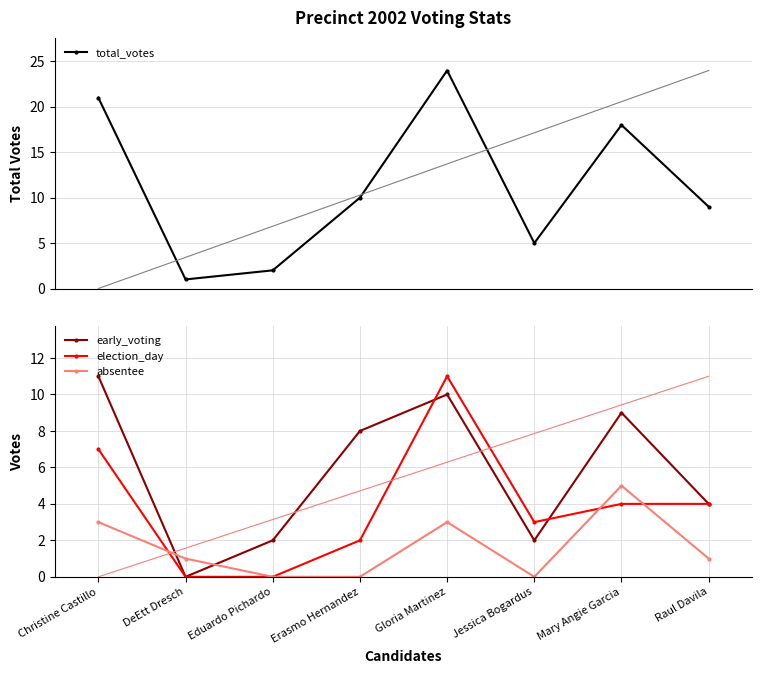

What are all the series names shown in the legend?

total_votes, early_voting, election_day, absentee